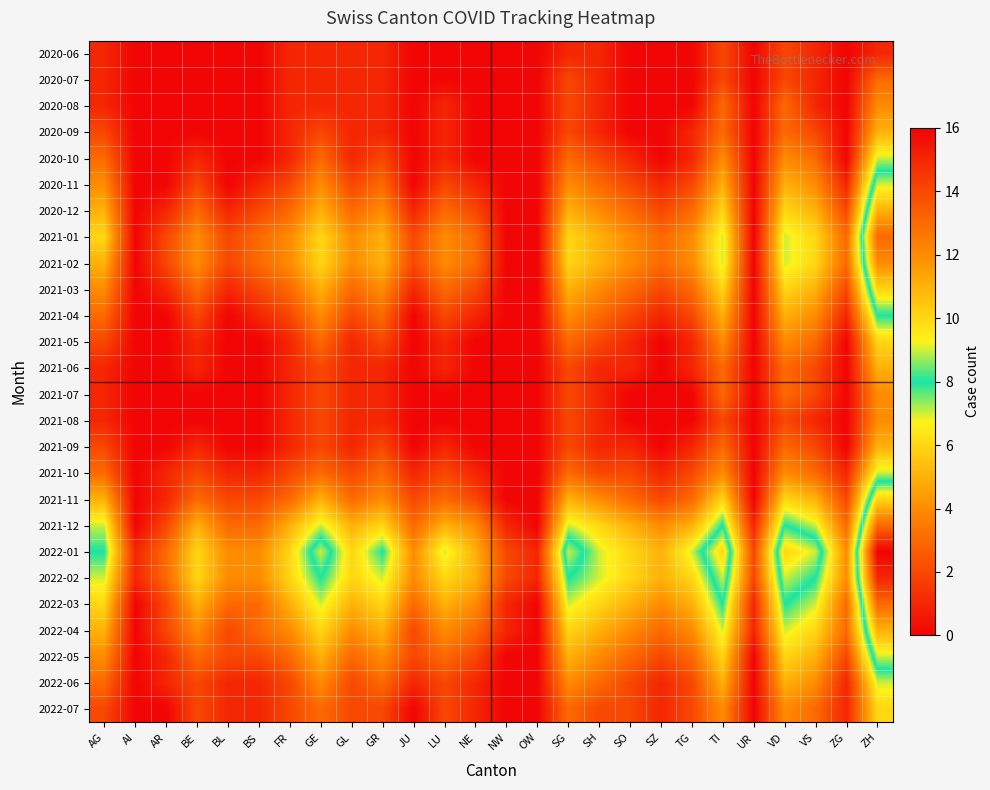

What is the maximum value shown in the chart?

16